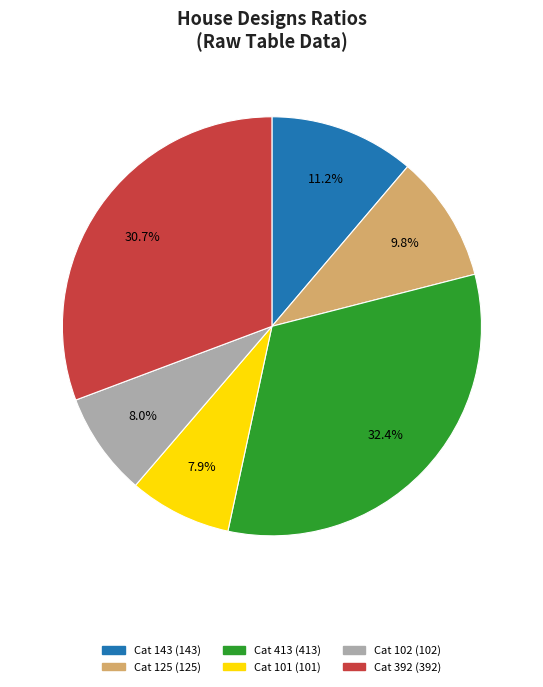

To the nearest percent, what is the difference between the largest and smallest slice percentages?

24%